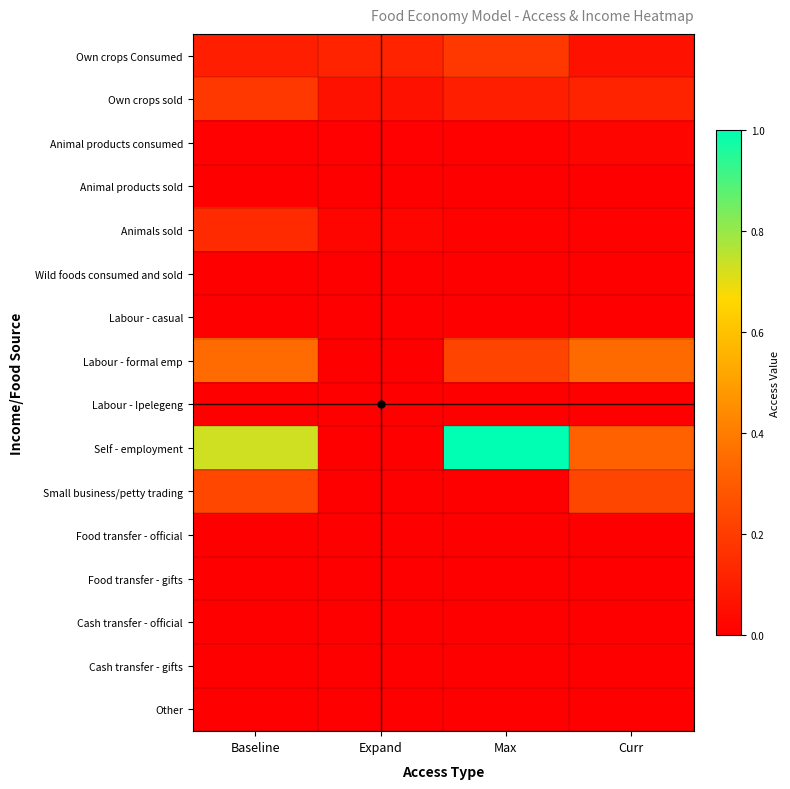

At Max, list the series in order from smallest to largest.

Animal products sold, Wild foods consumed and sold, Labour - casual, Labour - Ipelegeng, Small business/petty trading, Food transfer - official, Food transfer - gifts, Cash transfer - official, Cash transfer - gifts, Other, Animal products consumed, Animals sold, Own crops sold, Own crops Consumed, Labour - formal emp, Self - employment